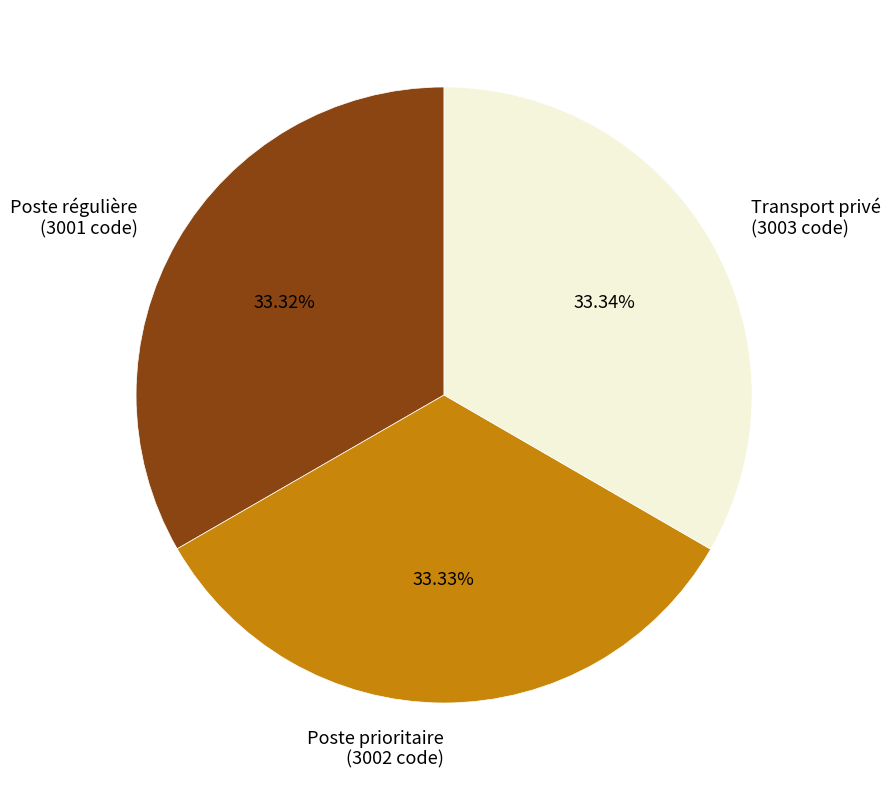

What is the ratio of the value at Transport privé (3003 code) to the value at Poste prioritaire (3002 code)?

1.0